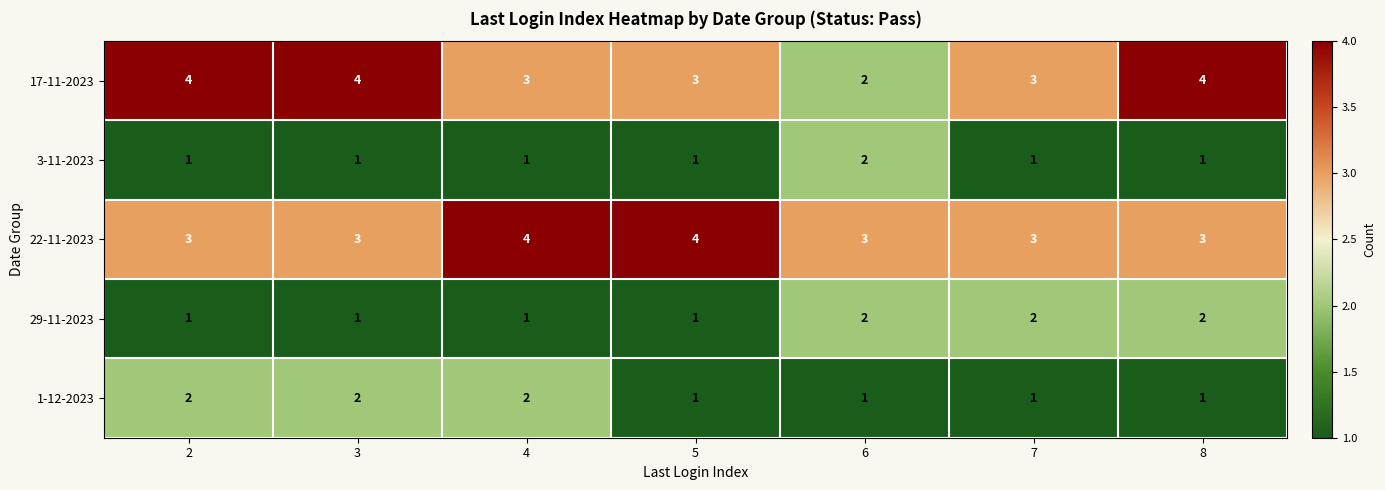

What is the total value across all series at 2?

11